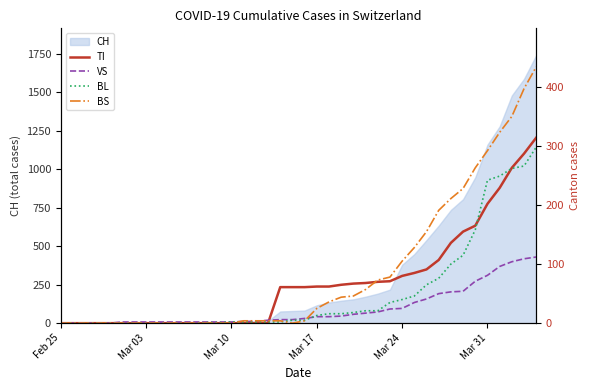

True or false: TI and VS intersect in this chart.

True